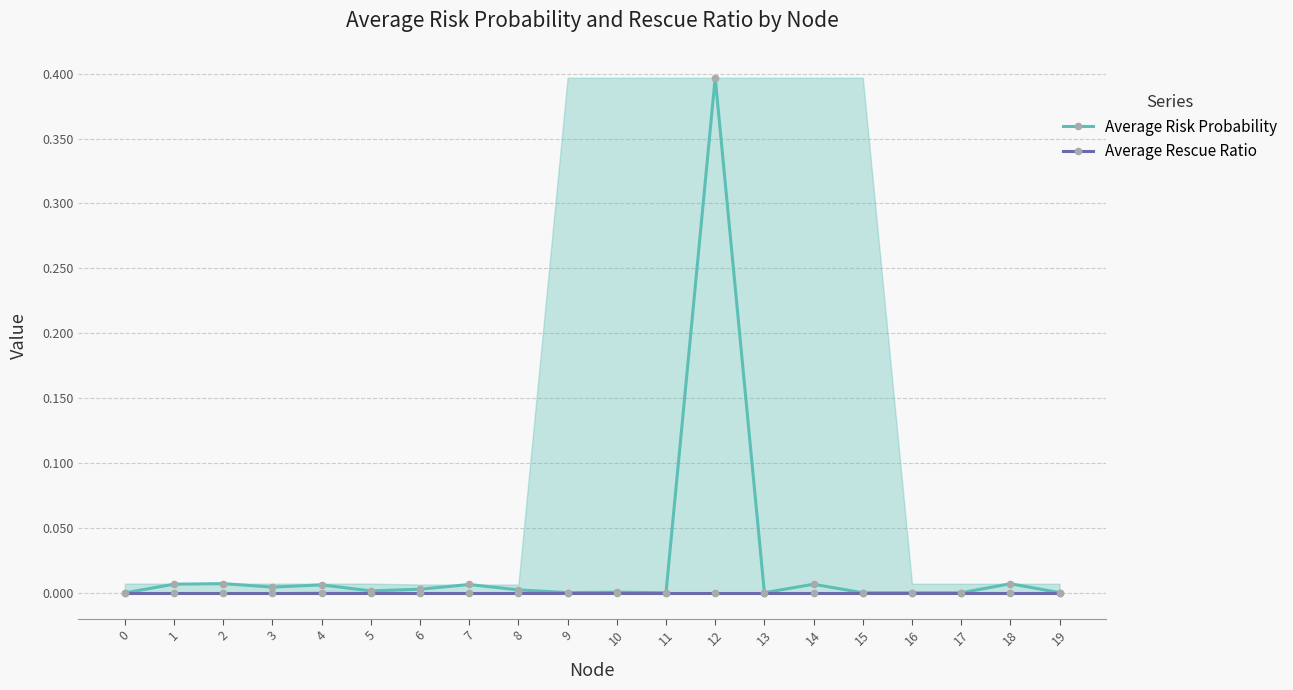

How many lines are shown in the chart?

2